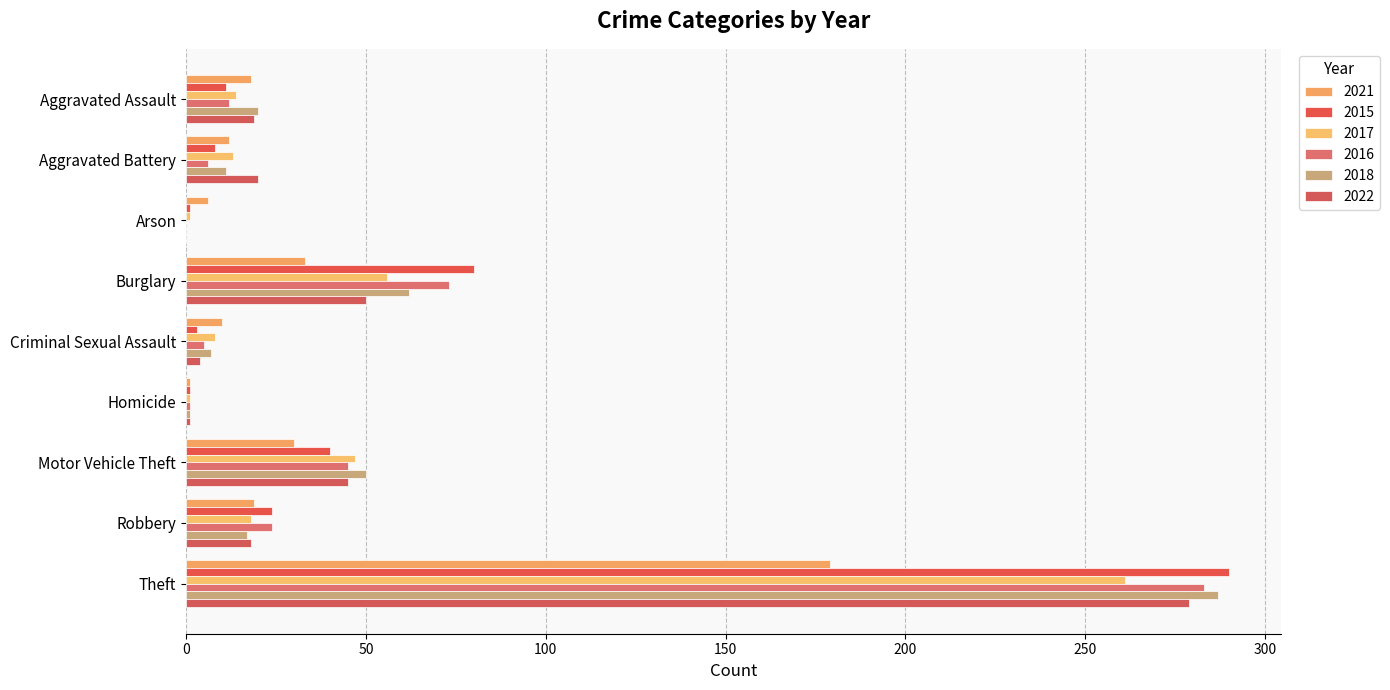

What is the label of the 1st bar from the left?

Aggravated Assault